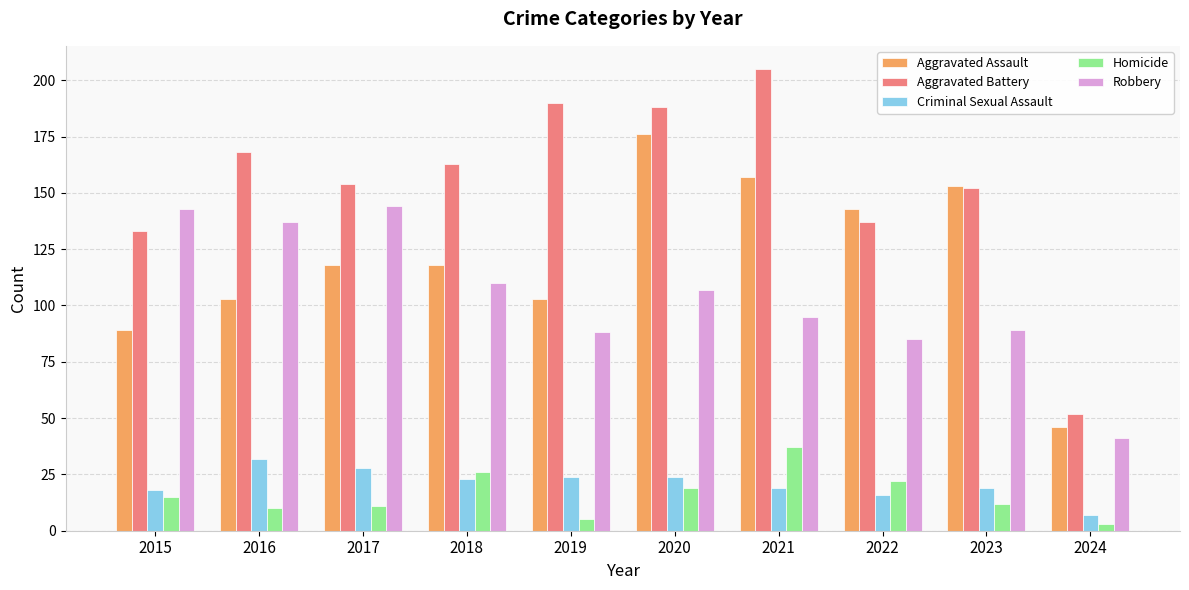

Between 2021 and 2022, which series saw the biggest shift?

Aggravated Battery